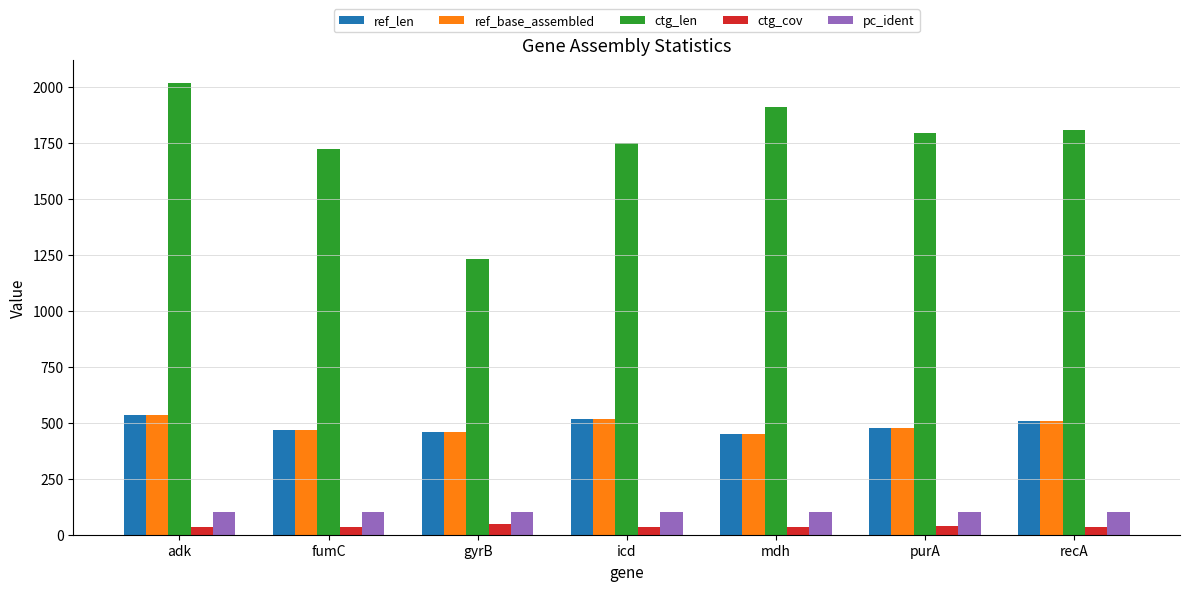

What is the value of the ctg_cov bar at the 2nd from the left?

32.4